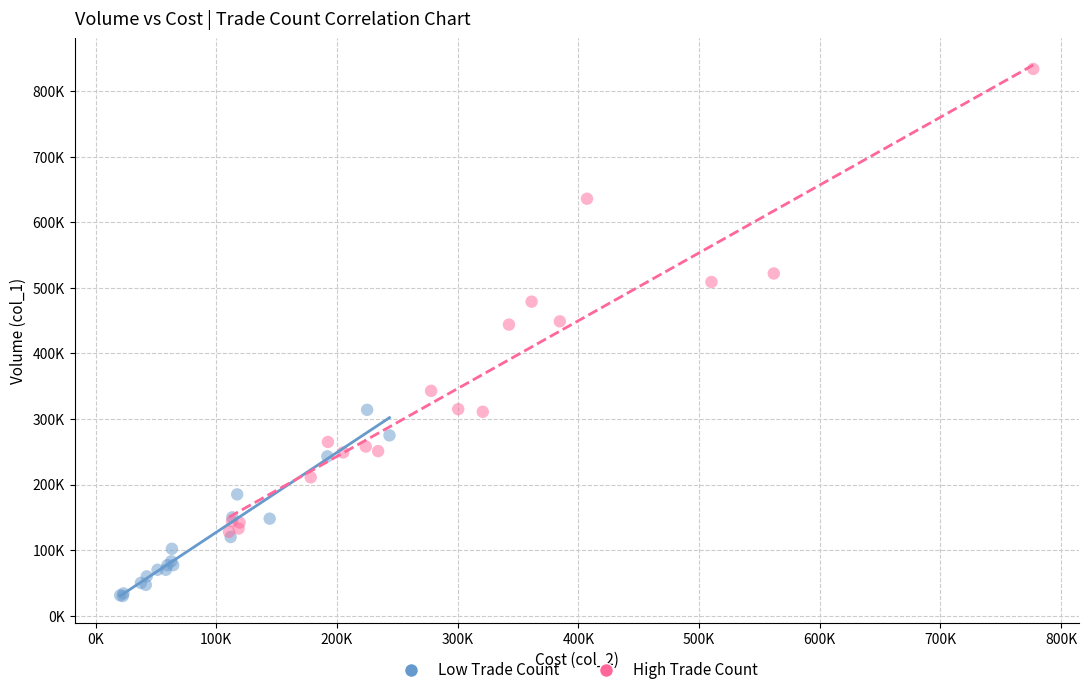

Which series contains the highest Y value?

High Trade Count